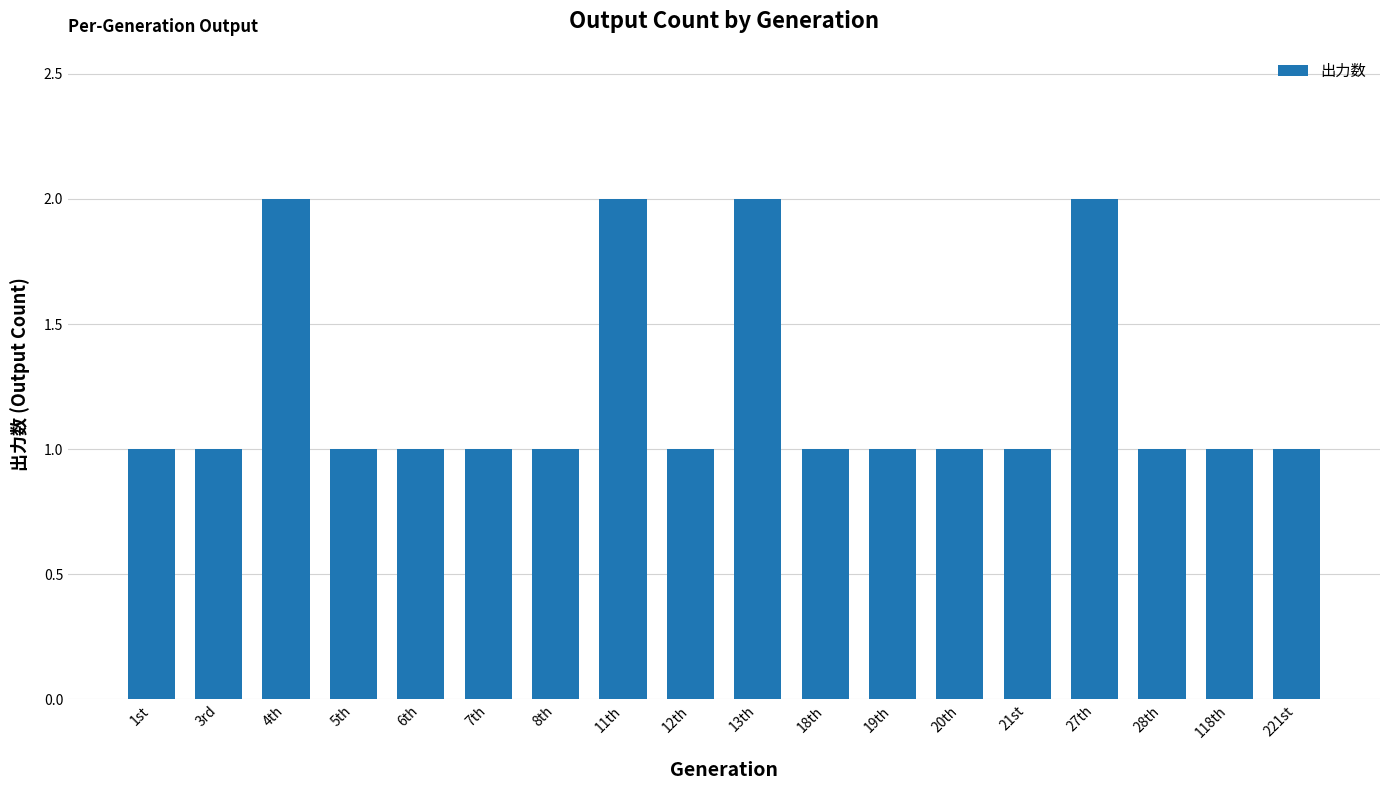

What value does the data have at 20th?

1